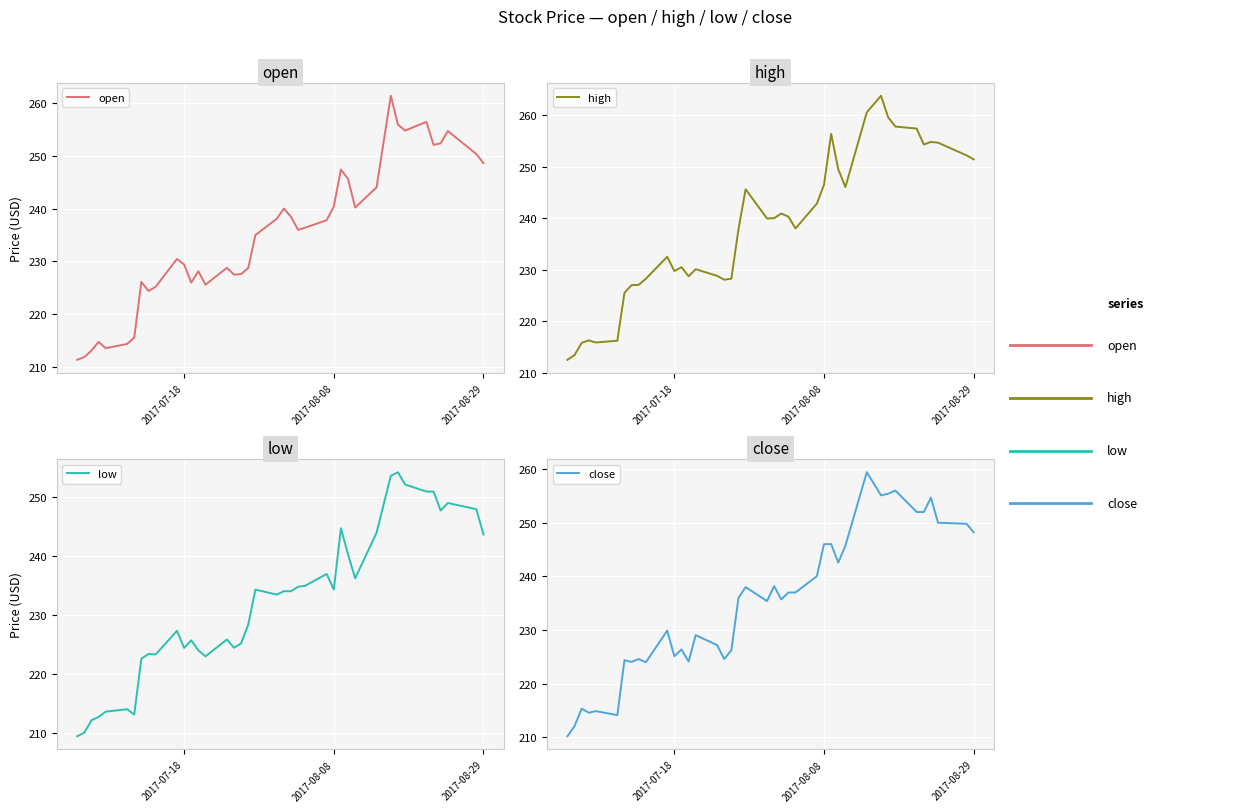

Reading right to left, transcribe all the data shown in this chart.

open: 248.6	250.3	254.7	252.3	252.0	256.4	254.7	255.9	261.3	244.0	240.2	245.6	247.4	240.4	237.8	236.4	236.0	238.4	240.0	238.1	235.0	228.8	227.6	227.5	228.8	225.6	228.1	226.0	229.4	230.5	225.2	224.4	226.1	215.6	214.4	213.6	214.8	213.2	211.9	211.4
high: 251.4	252.2	254.7	254.8	254.3	257.4	257.8	259.6	263.8	260.6	246.0	249.5	256.4	246.5	242.8	238.0	240.3	240.9	240.0	239.9	245.6	237.9	228.2	228.1	228.8	230.1	228.7	230.5	229.7	232.5	228.2	227.1	227.0	225.5	216.2	215.9	216.3	215.8	213.4	212.5
low: 243.7	248.0	249.1	247.8	251.0	251.0	252.2	254.3	253.7	244.0	236.3	240.3	244.8	234.3	237.0	235.0	234.8	234.1	234.1	233.5	234.3	228.4	225.2	224.5	225.8	223.0	224.0	225.7	224.4	227.3	223.3	223.4	222.6	213.1	214.0	213.6	212.7	212.1	210.0	209.4
close: 248.2	249.8	250.0	254.7	252.0	252.0	256.0	255.4	255.1	259.4	245.7	242.6	246.0	246.0	240.1	237.0	237.0	235.7	238.2	235.4	238.0	236.0	226.3	224.6	227.2	229.1	224.1	226.4	225.1	229.9	224.0	224.6	224.1	224.4	214.2	214.9	214.6	215.4	212.1	210.2